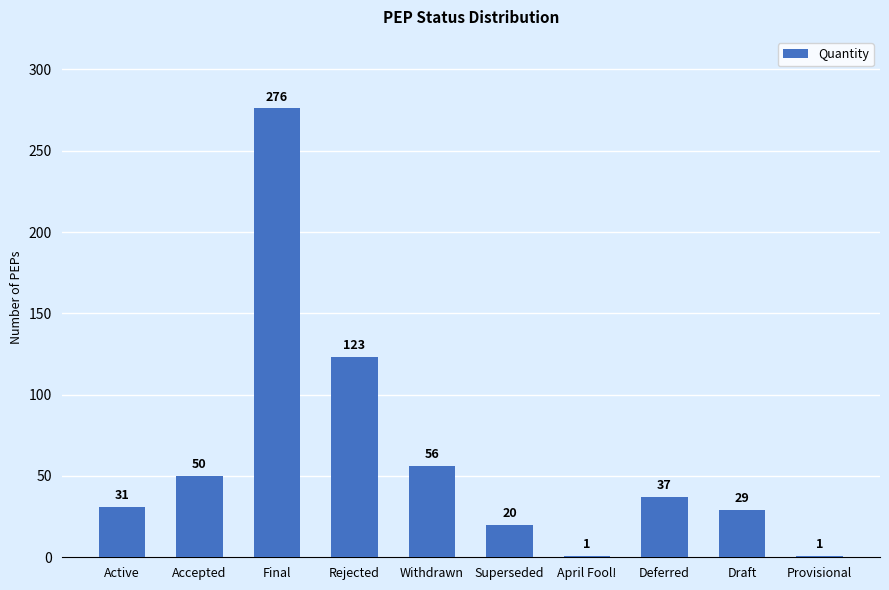

What is the label of the 8th bar from the left?

Deferred